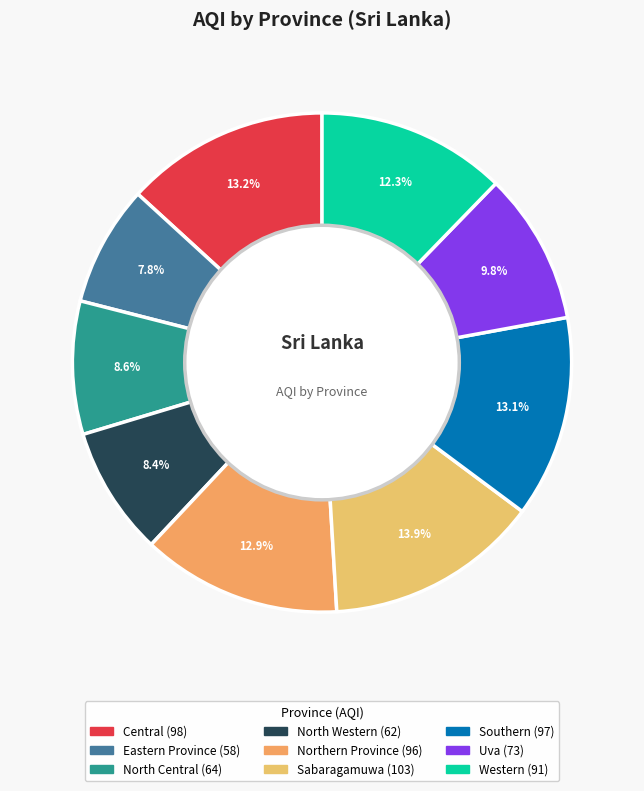

How many segments does this pie chart have?

9